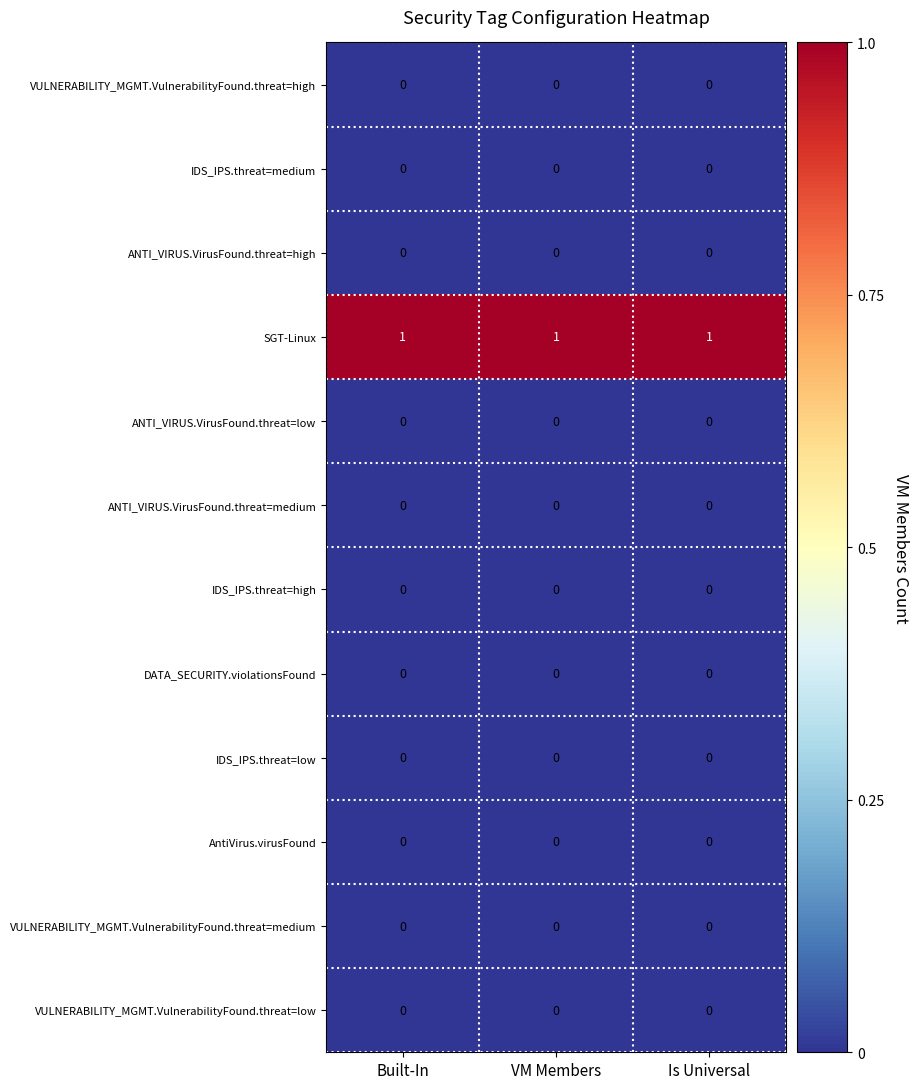

What is the sum of all SGT-Linux values?

3